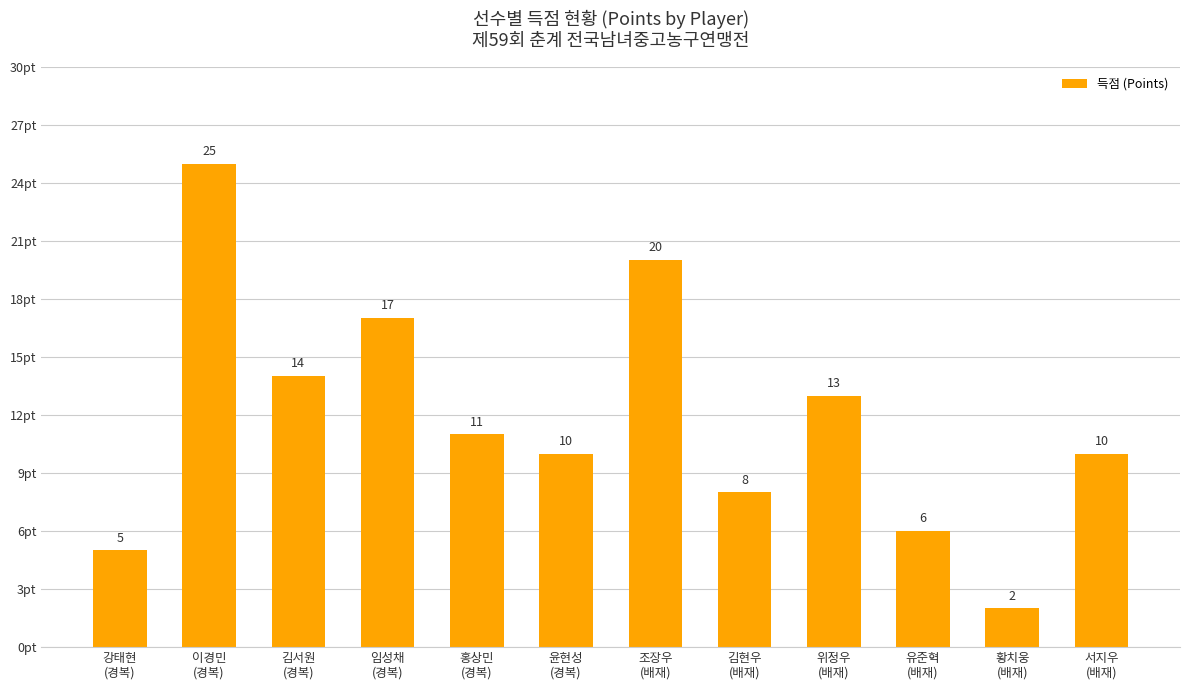

What is the greatest value displayed?

25